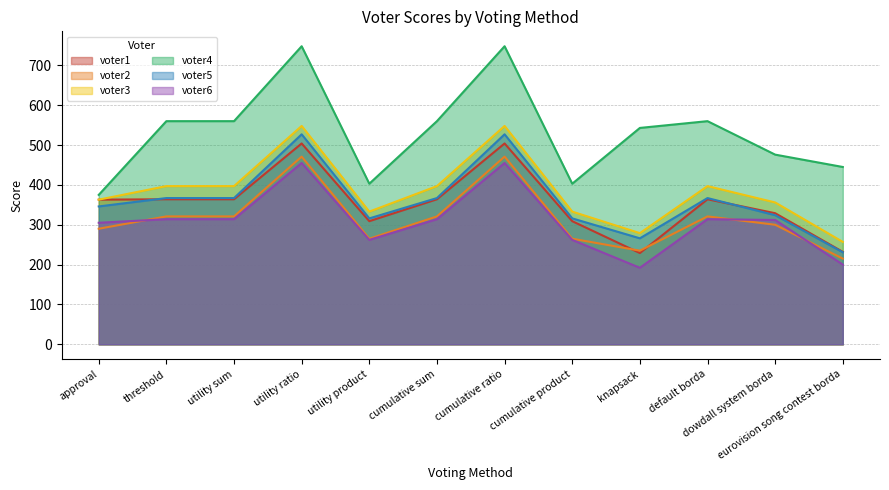

Is the value of voter5 at dowdall system borda greater than the value of voter3 at knapsack?

Yes